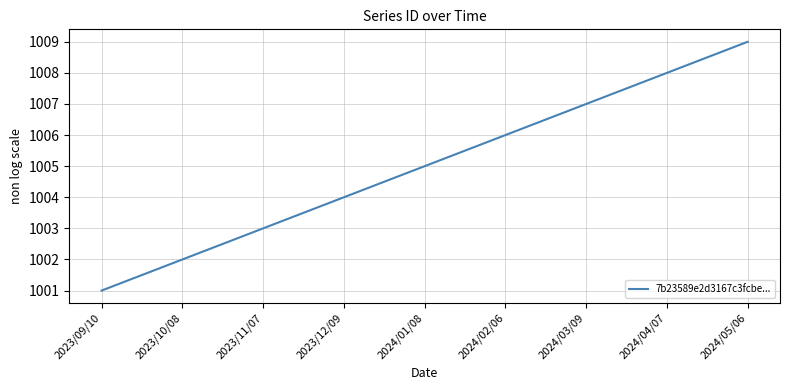

At which category does the chart reach its peak across all series?

2024/05/06